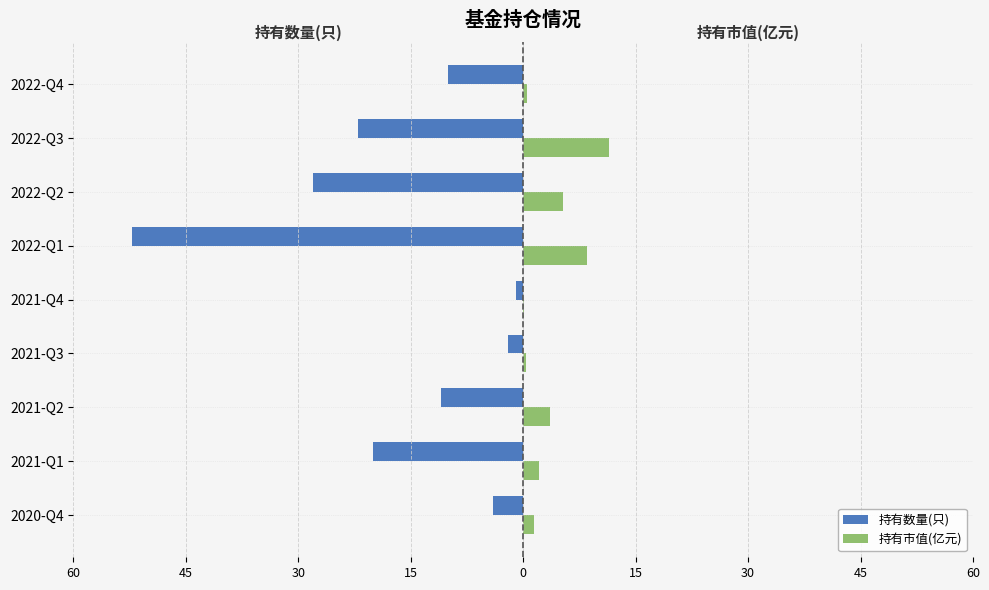

How many bars are there in total?

18